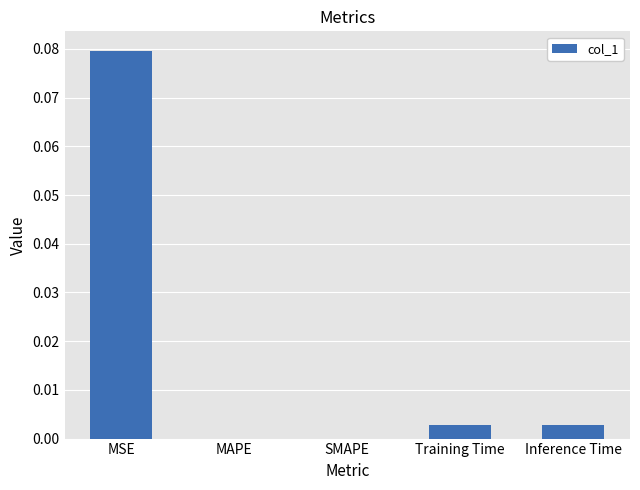

Between SMAPE and MSE, which is larger?

MSE